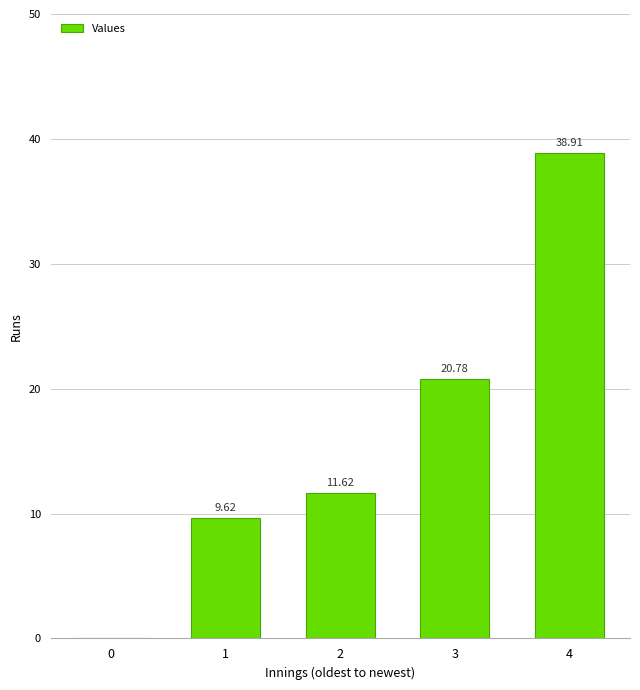

Is it true that the value at 2 is 2.3?

False